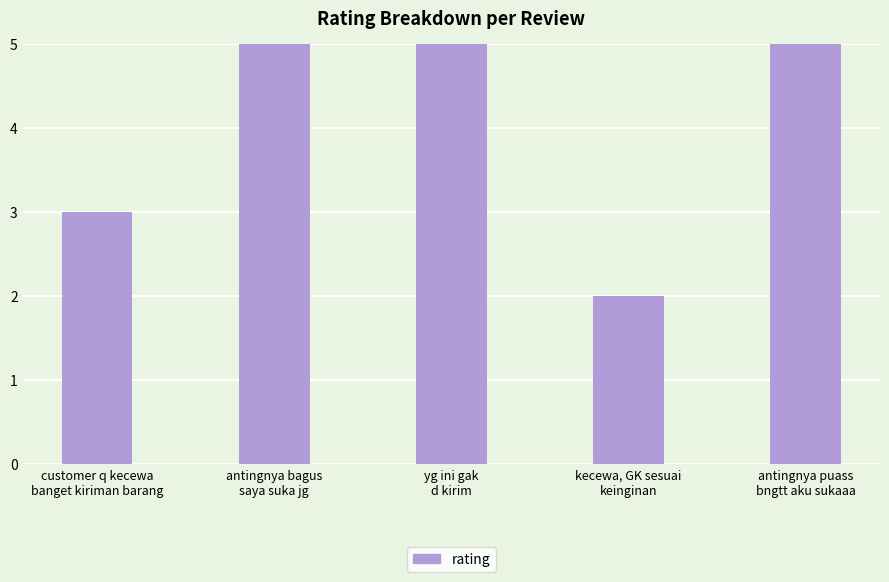

How many data points are less than 5?

2